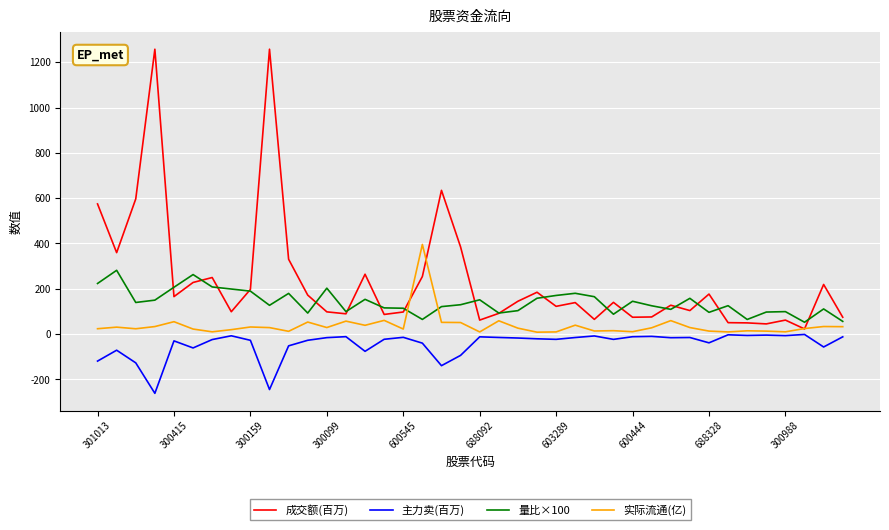

What is the minimum value shown in the chart?

-261.2